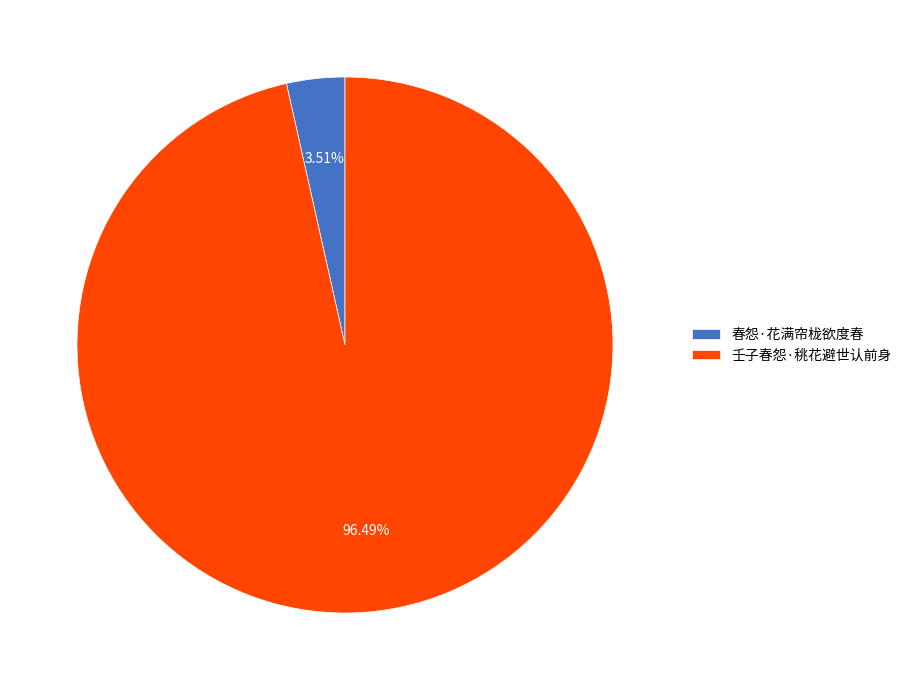

Does any single category account for the majority?

Yes